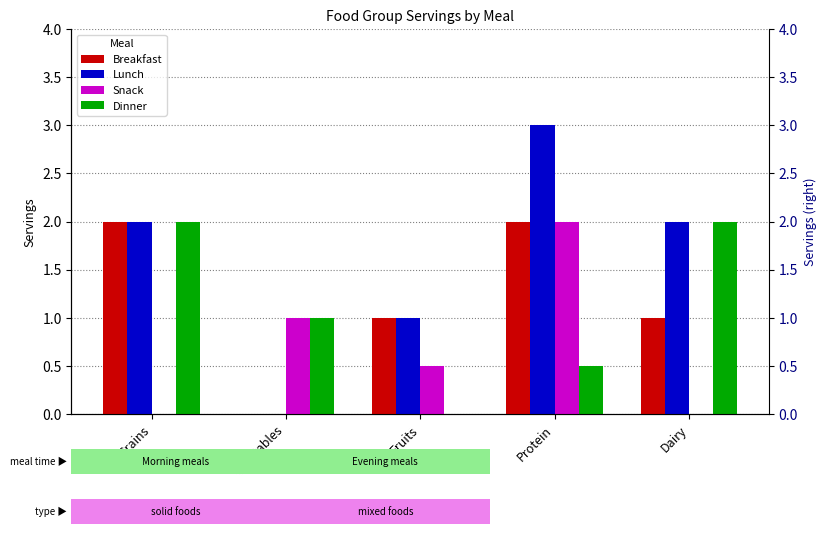

What is the label of the 3rd bar from the right?

Fruits